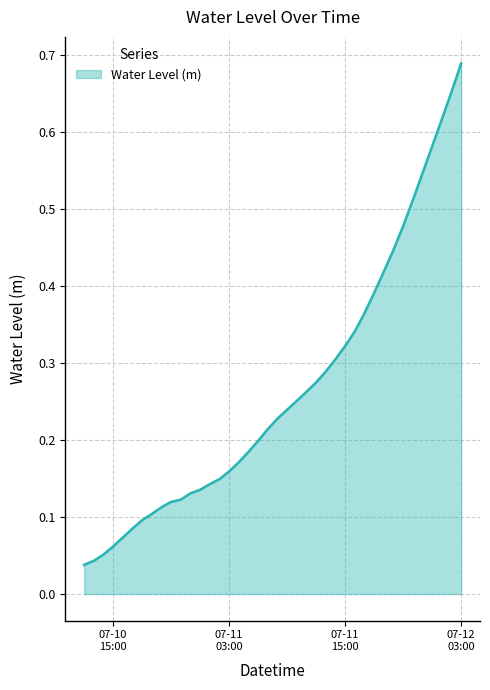

What is the value of the 9th point from the left?

0.1